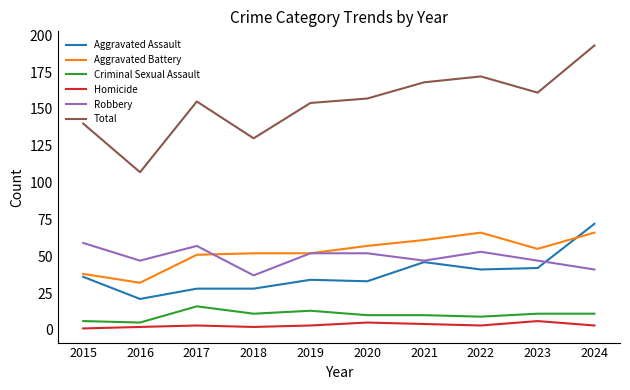

True or false: Robbery has more than 1 points higher than both neighbors.

True